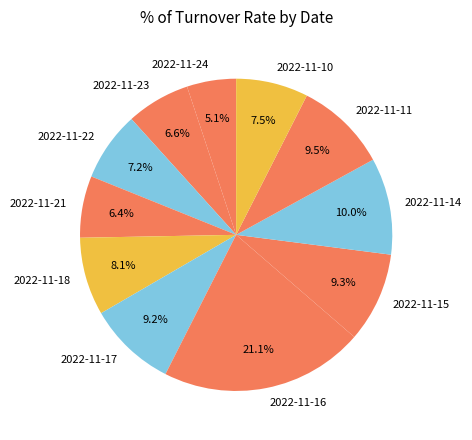

What percentage is the 2022-11-15 slice, to the nearest percent?

9%